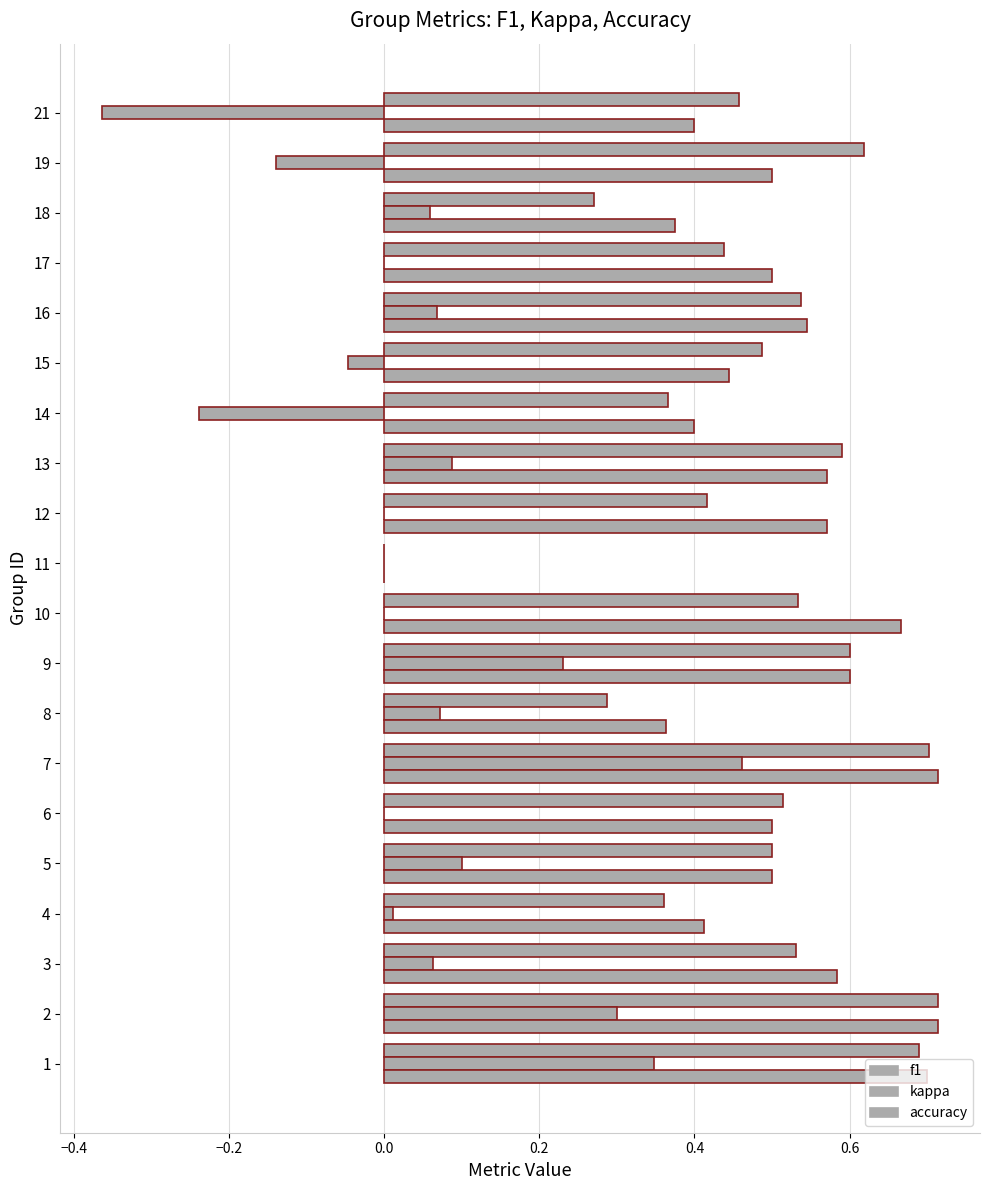

How many categories are shown in the chart?

20